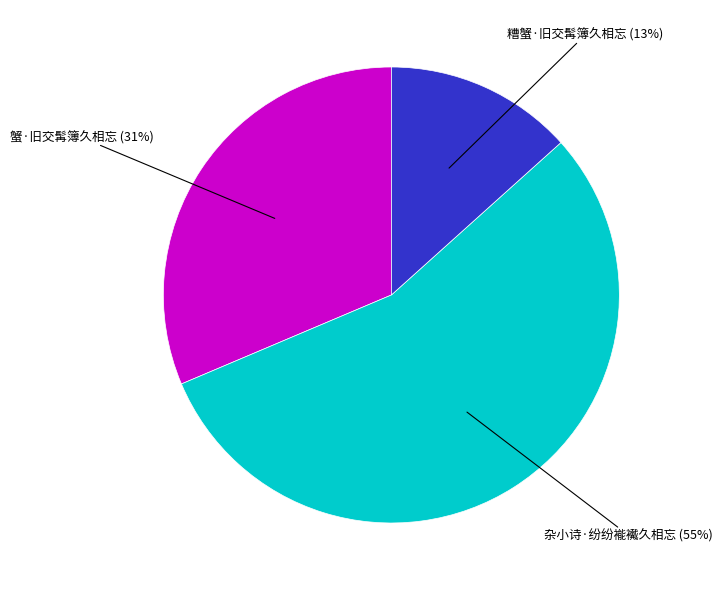

To the nearest percent, what is the average slice percentage?

33%